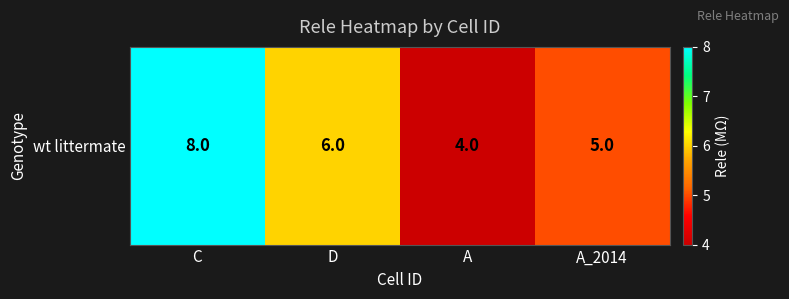

Reading left to right, list all the values displayed in this chart.

8	6	4	5